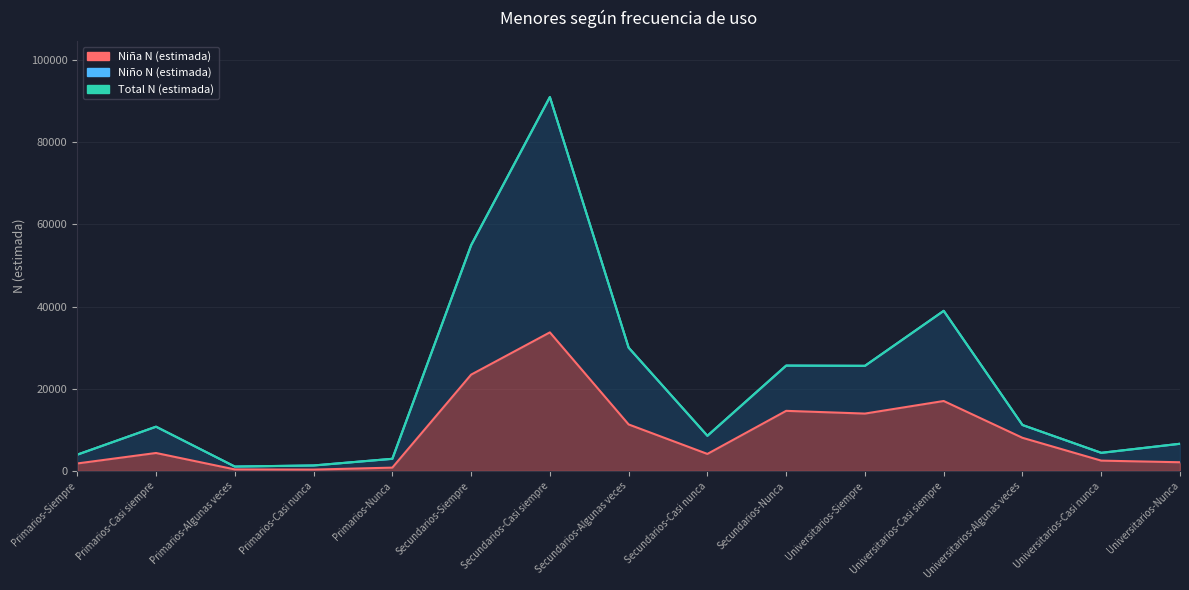

Between Secundarios-Casi siempre and Universitarios-Casi siempre, which is larger?

Secundarios-Casi siempre